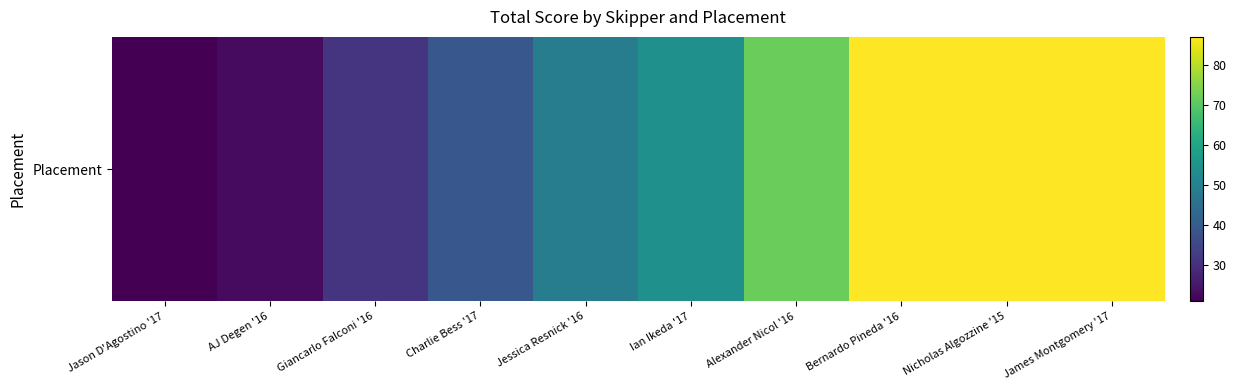

What is the sum of the values at Alexander Nicol '16 and AJ Degen '16?

95